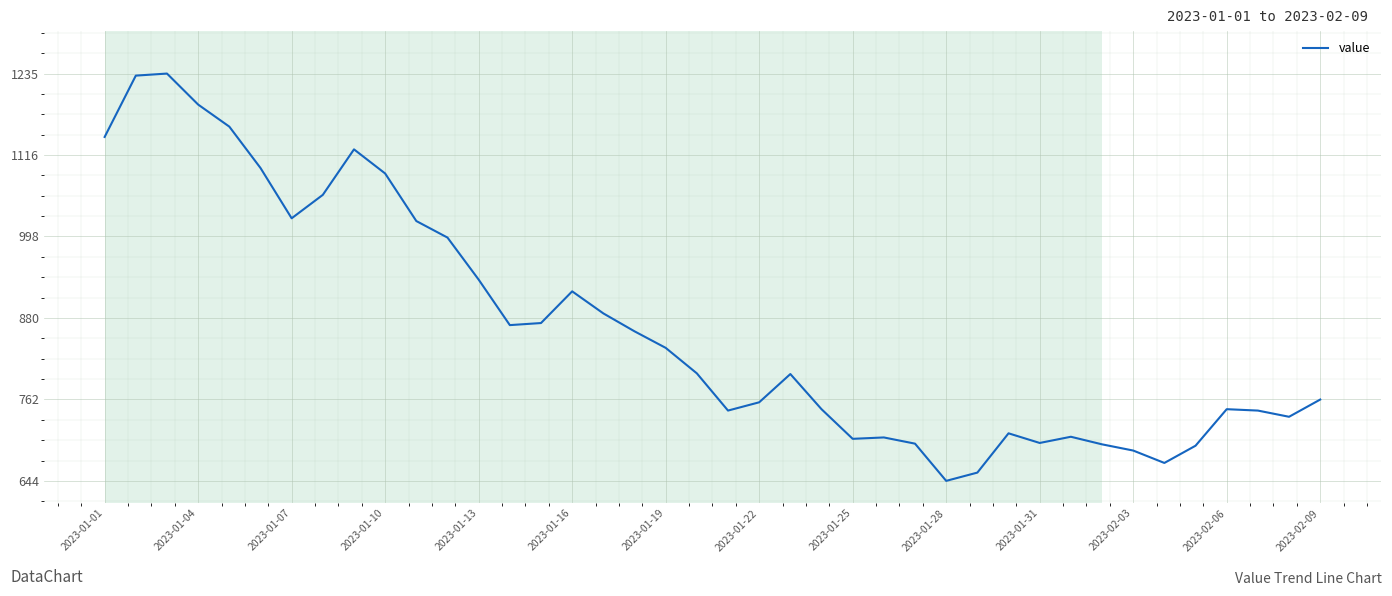

What is the greatest value displayed?

1235